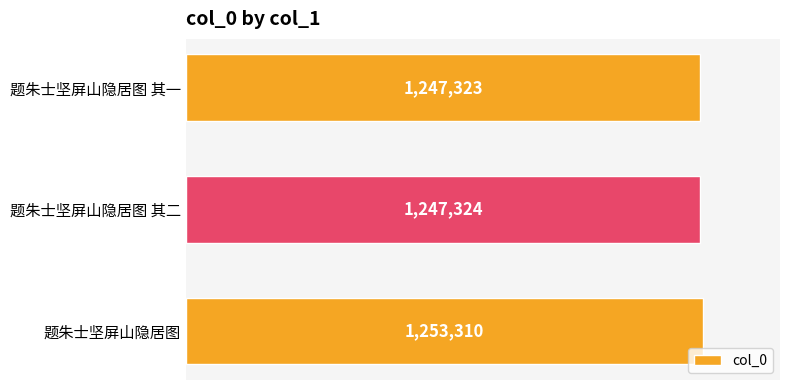

Are the bars horizontal?

Yes